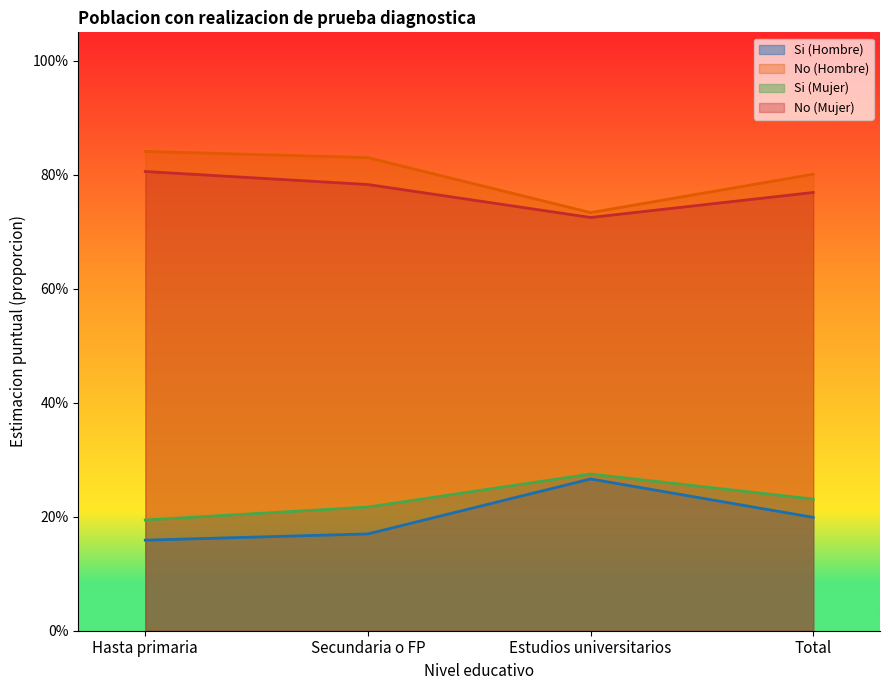

Does the chart display data point markers on the line(s)?

No